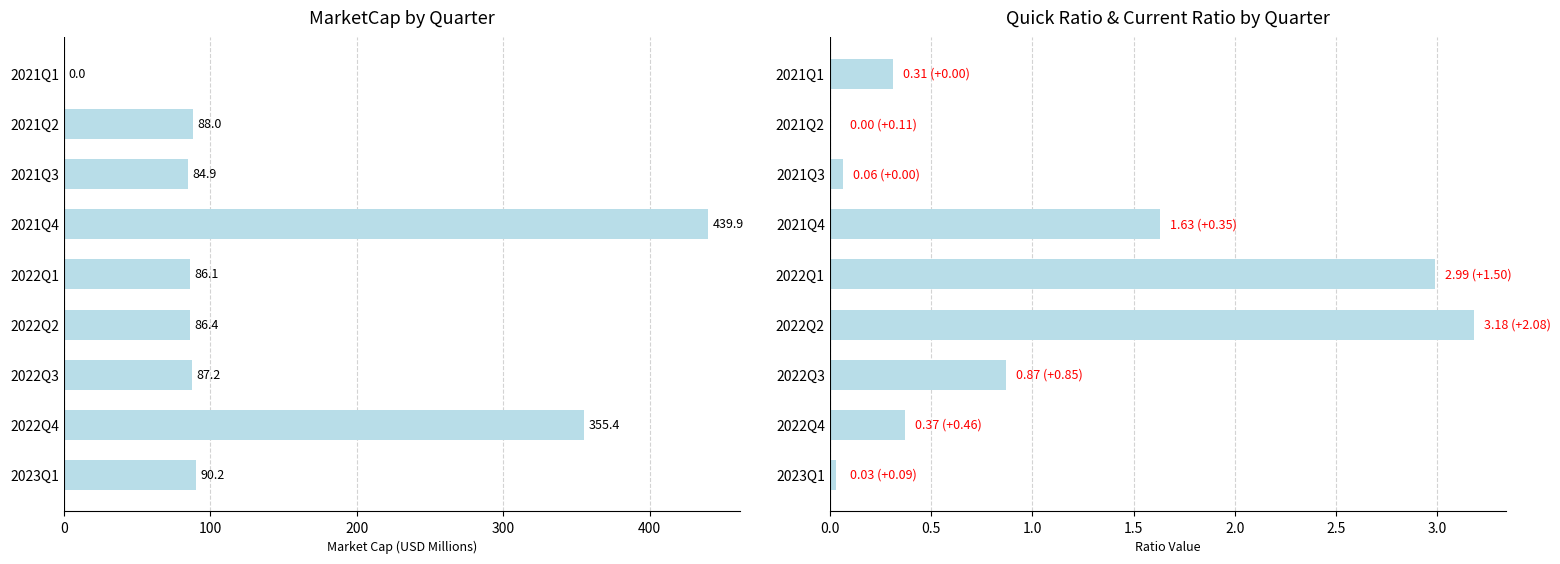

What is the difference between the quickRatio values at 2022Q1 and 2022Q4?

2.6